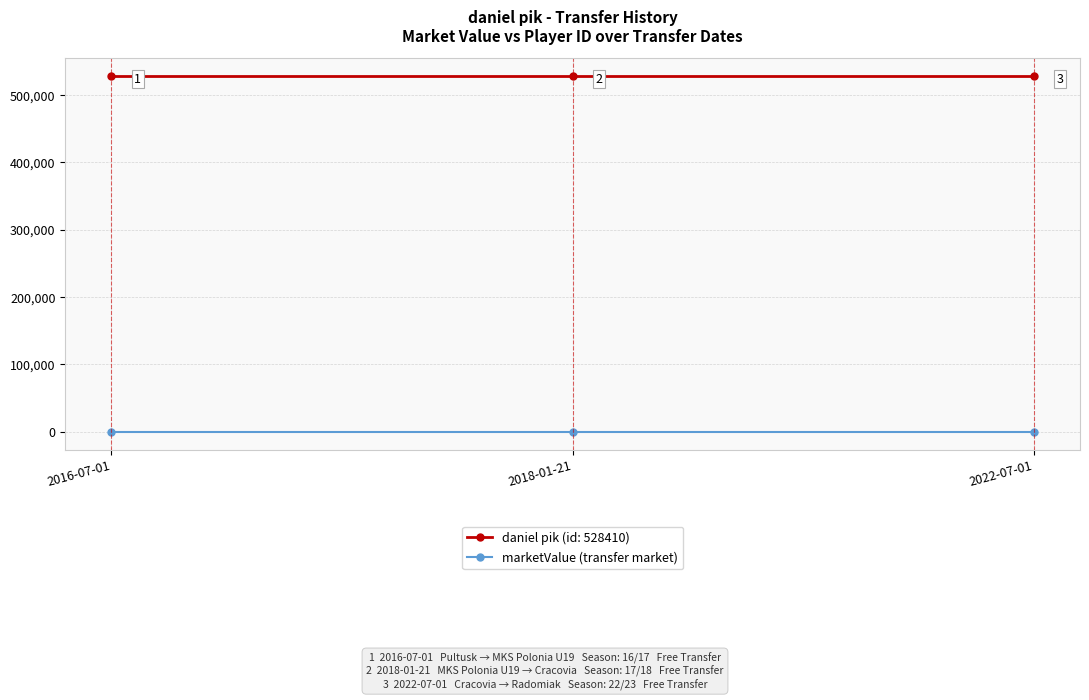

What is the label of the 2nd point from the left?

2018-01-21